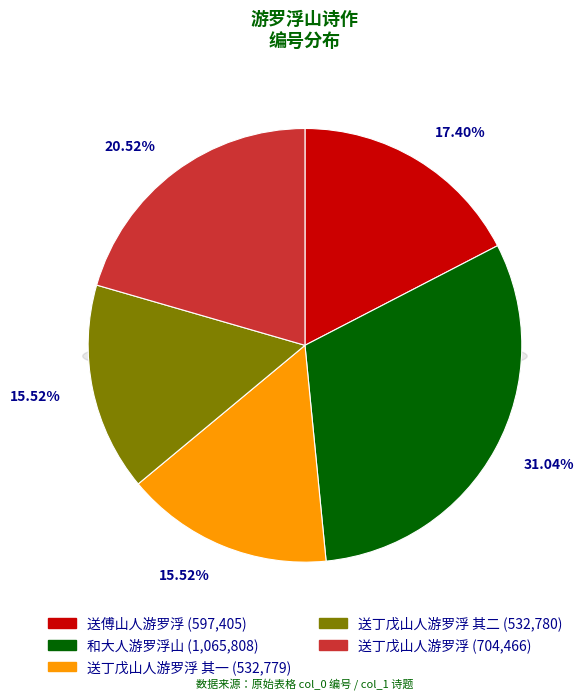

Rank the categories by value from highest to lowest.

和大人游罗浮山, 送丁戊山人游罗浮, 送傅山人游罗浮, 送丁戊山人游罗浮 其二, 送丁戊山人游罗浮 其一